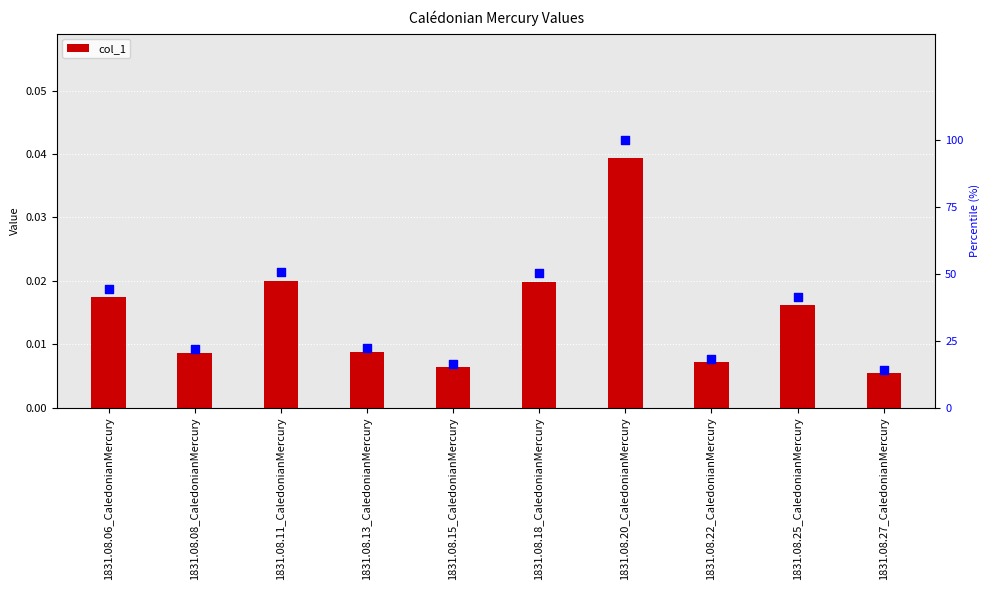

What is the total value across all series at 1831.08.15_CaledonianMercury?

16.3